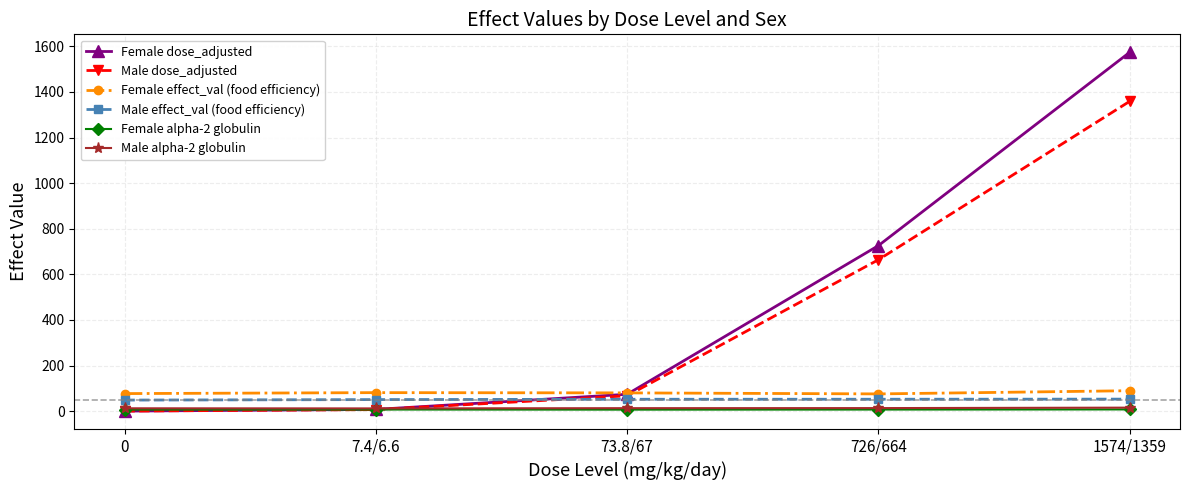

What is the approximate value of Female effect_val (food efficiency) at 1574/1359?

89.4